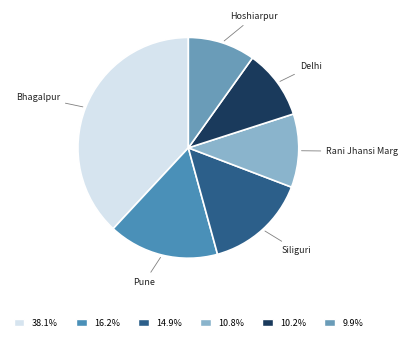

Is the sum of Delhi and Rani Jhansi Marg greater than half?

No